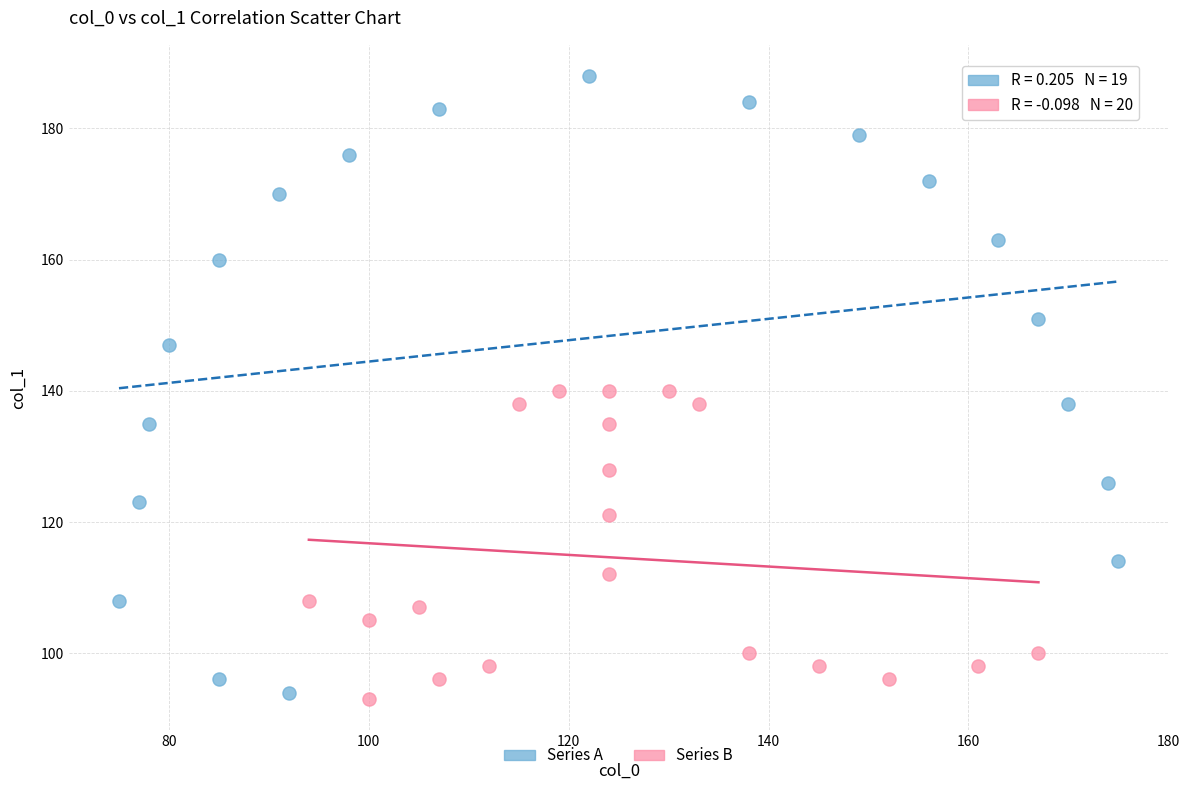

Which series contains the highest Y value?

Series A